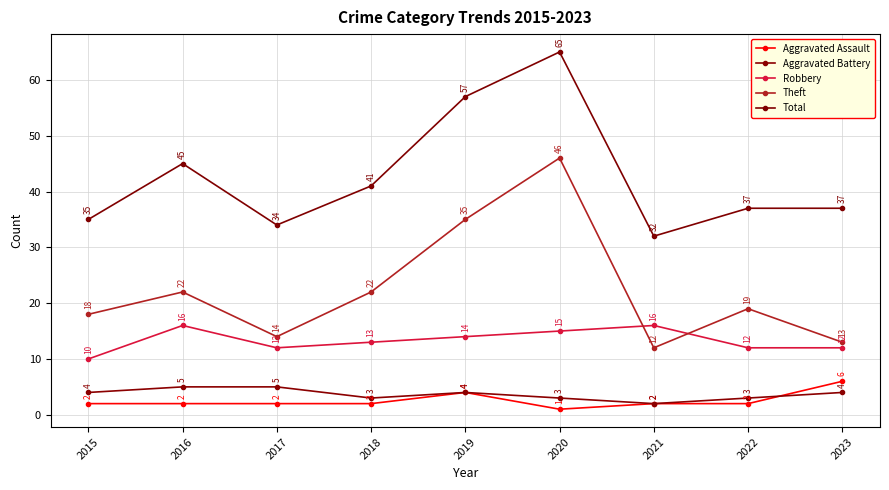

How many distinct data groups are displayed?

5